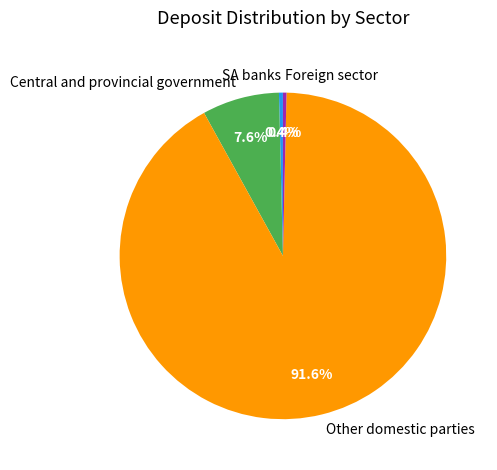

Approximately how many times larger is the value at Central and provincial government compared to Foreign sector?

21.7